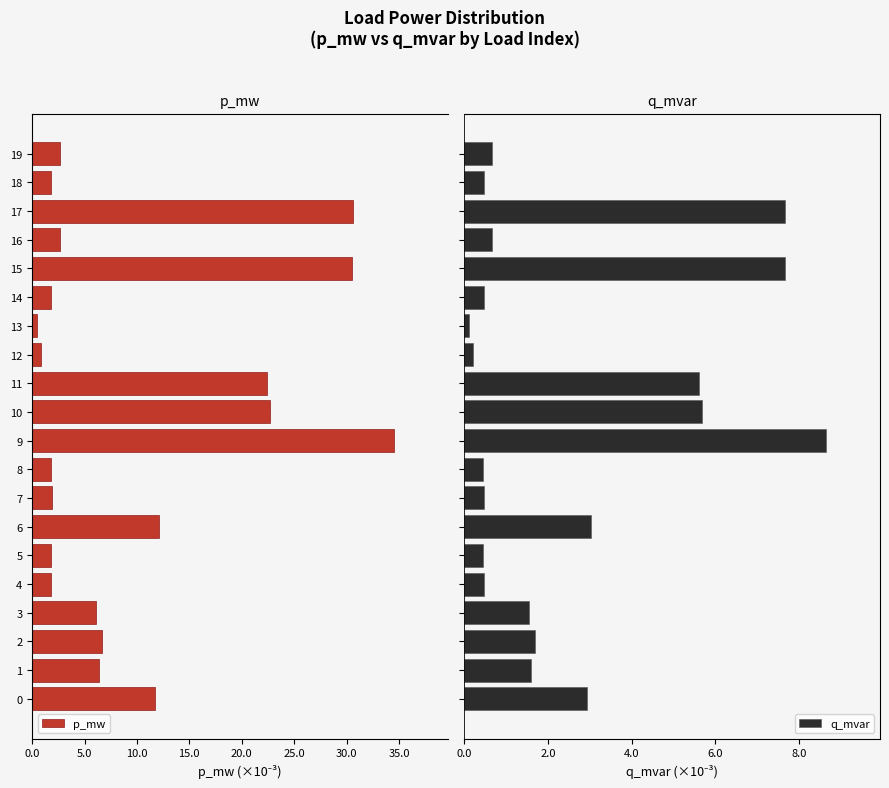

What is the difference between the maximum and minimum values in the q_mvar series?

8.5